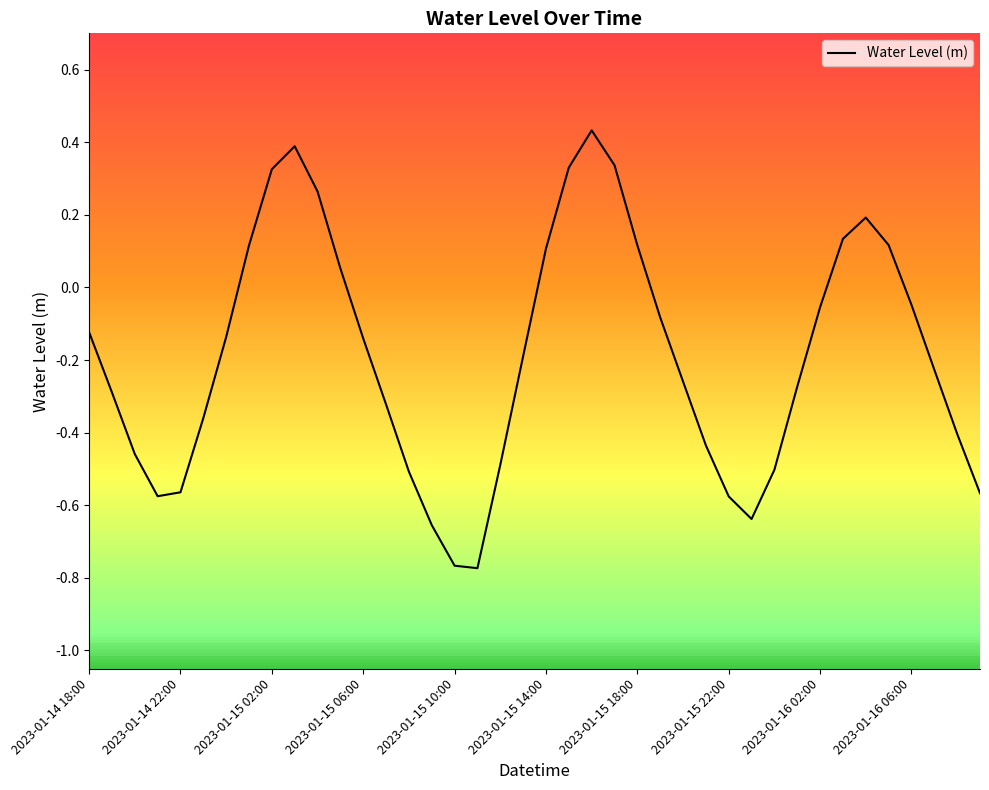

What is the difference between the maximum and minimum values?

1.2